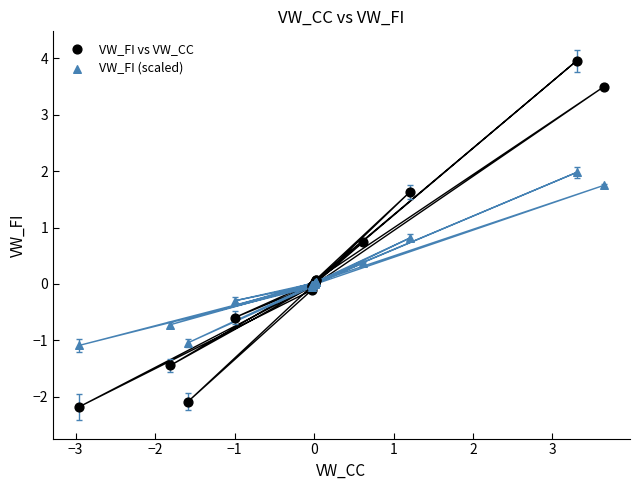

What is the X range (max minus min) for the scatter plot?

6.6